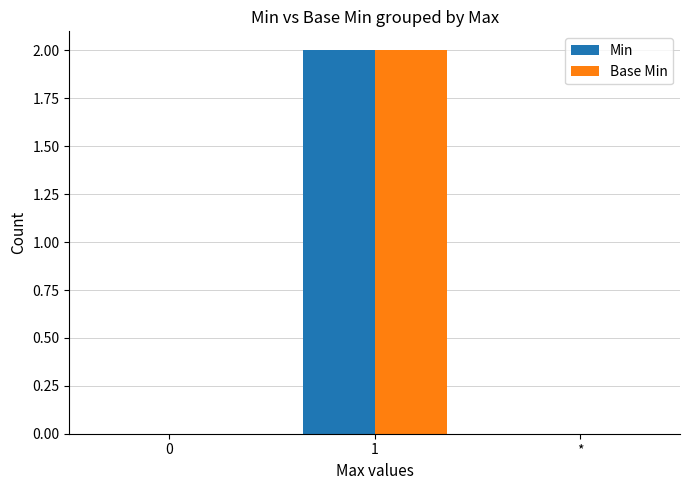

How many Min values are between 0 and 2?

3